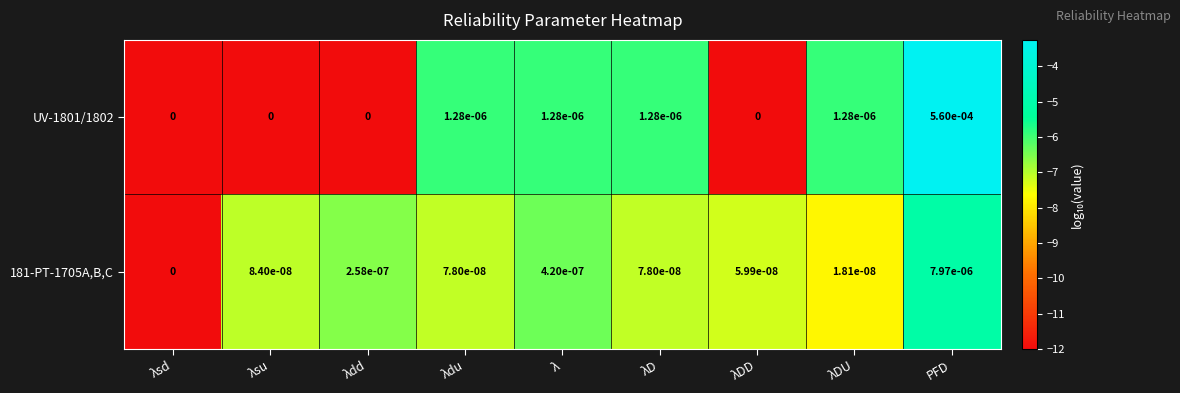

Is it true that 181-PT-1705A,B,C equals 0.0 at PFD?

True